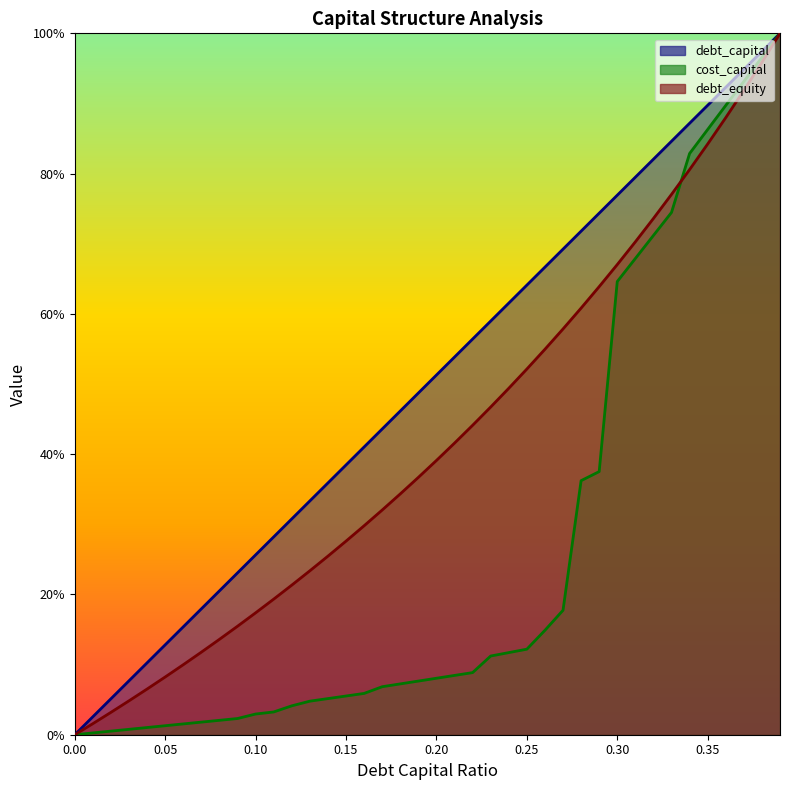

Which series has the largest total across all categories?

debt_capital